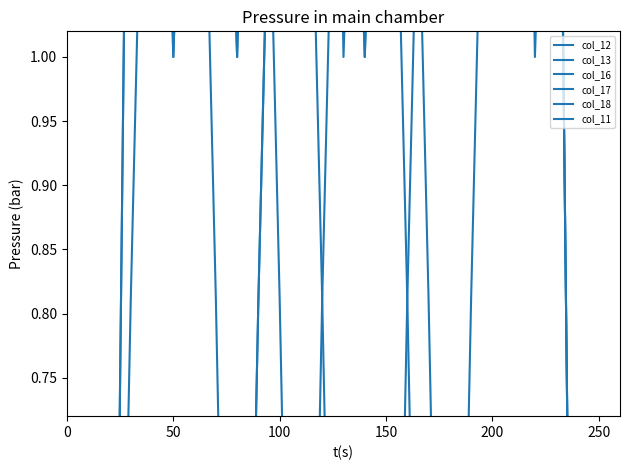

The col_18 series shows 0.0 at 6. True or false?

True